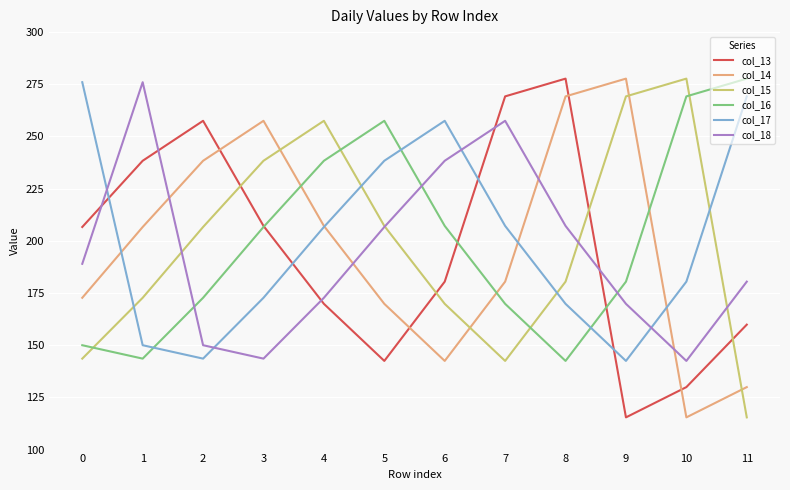

After their last crossing, which series has the higher values: col_14 or col_18?

col_18